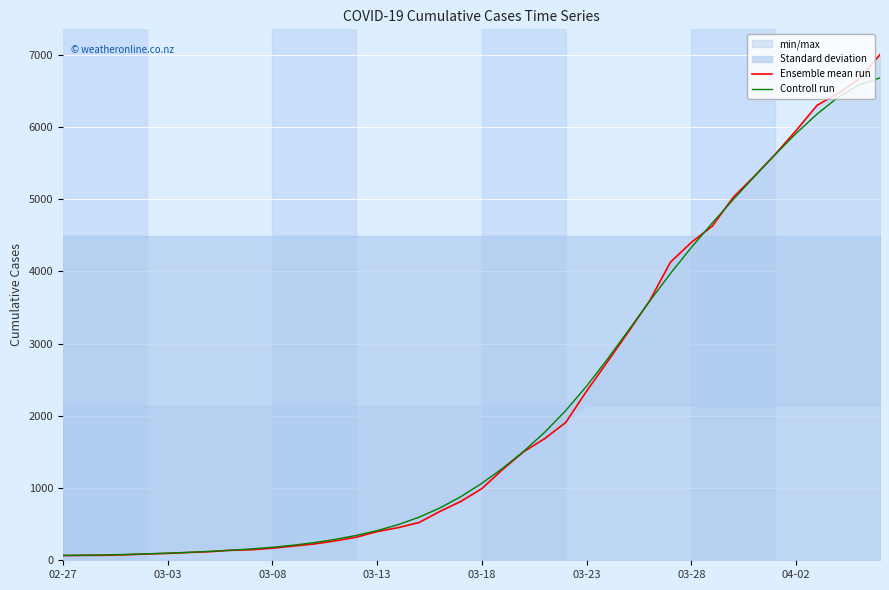

Where is Controll run nearest to the value 3374?

27